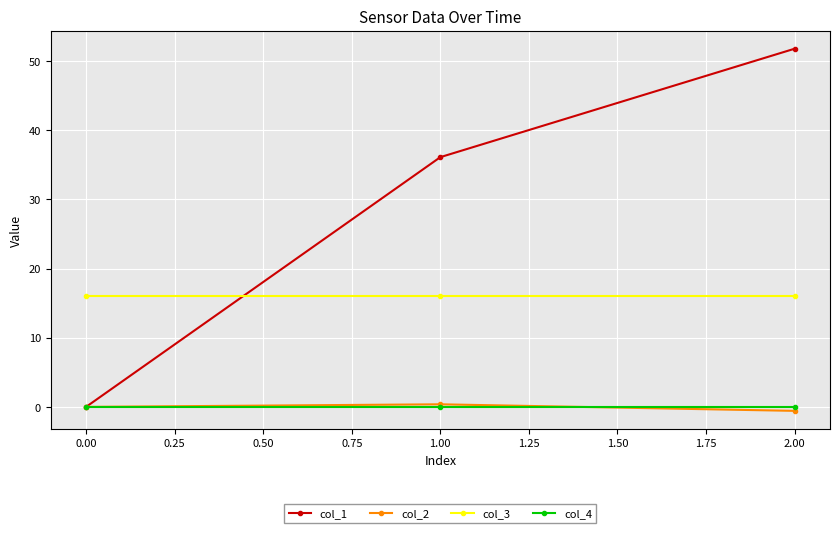

Is it true that col_3 equals 16.0 at 0.00?

True